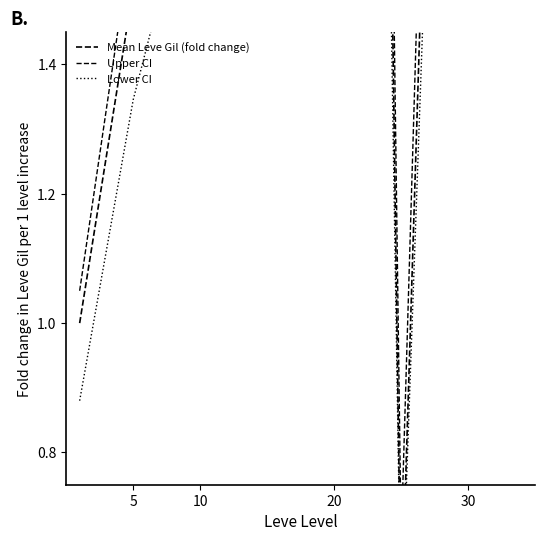

At how many categories does at least one series exceed 1?

6